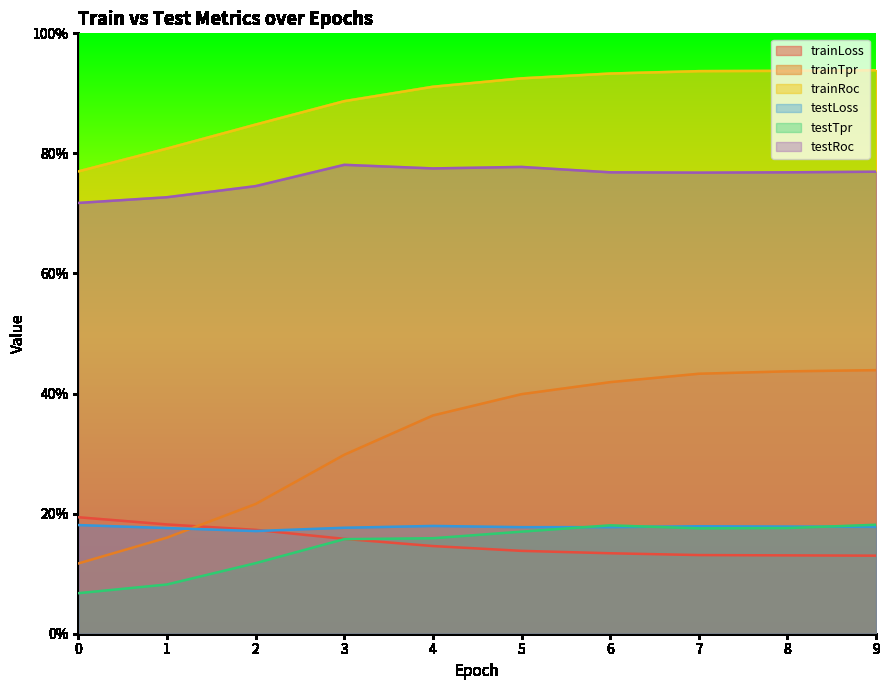

Count the testLoss values in the range 0 to 1.

10